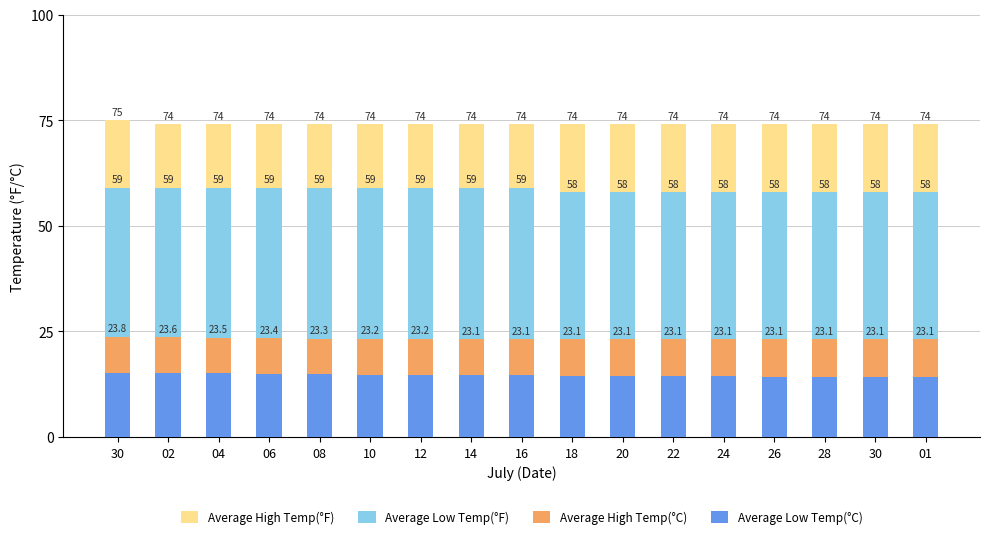

At which category is the sum across all series the highest?

30